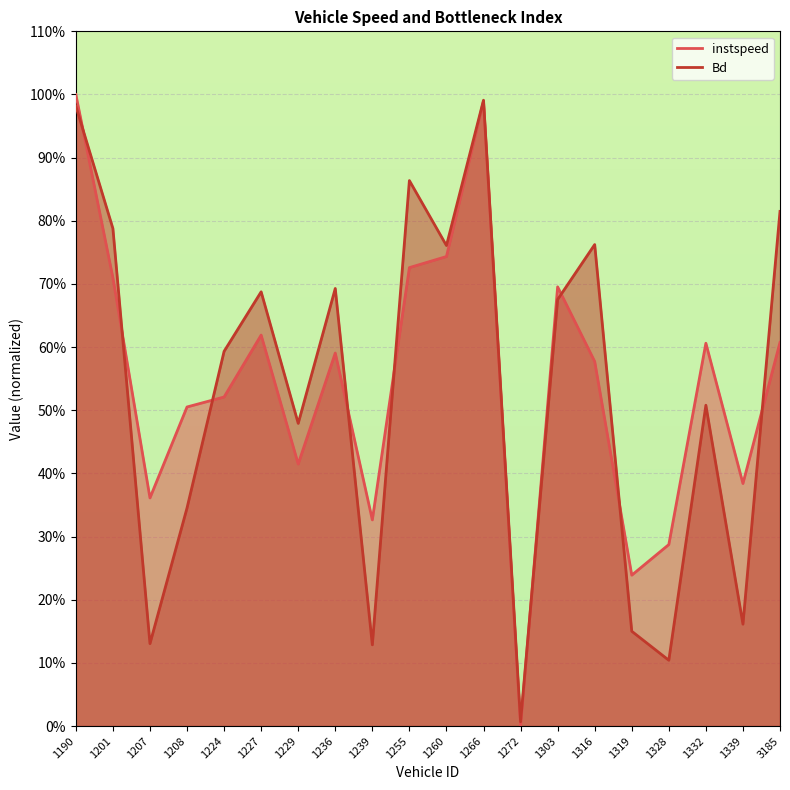

Rank the categories by Bd value from lowest to highest.

1272, 1328, 1239, 1207, 1319, 1339, 1208, 1229, 1332, 1224, 1303, 1227, 1236, 1260, 1316, 1201, 3185, 1255, 1190, 1266